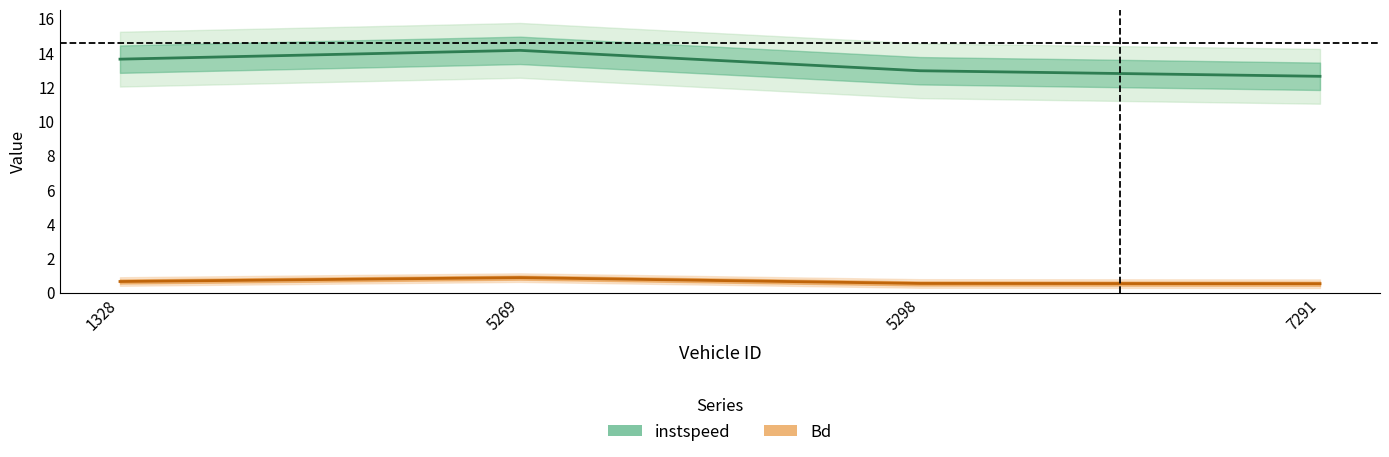

At 1328, list the series in order from largest to smallest.

instspeed, Bd